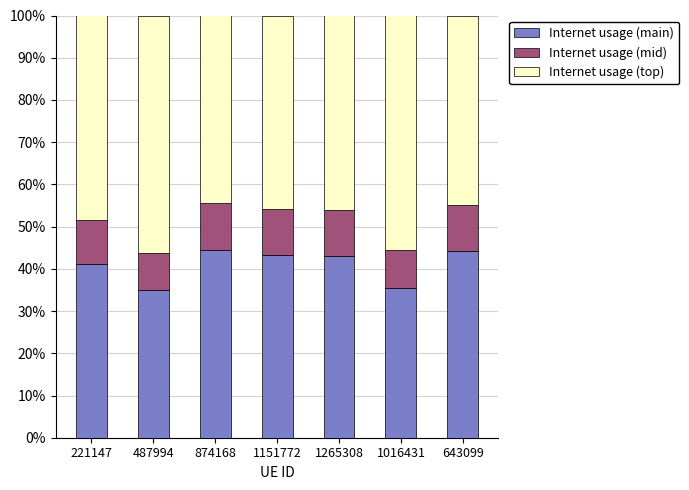

What are all the series names shown in the legend?

Internet usage (main), Internet usage (mid), Internet usage (top)